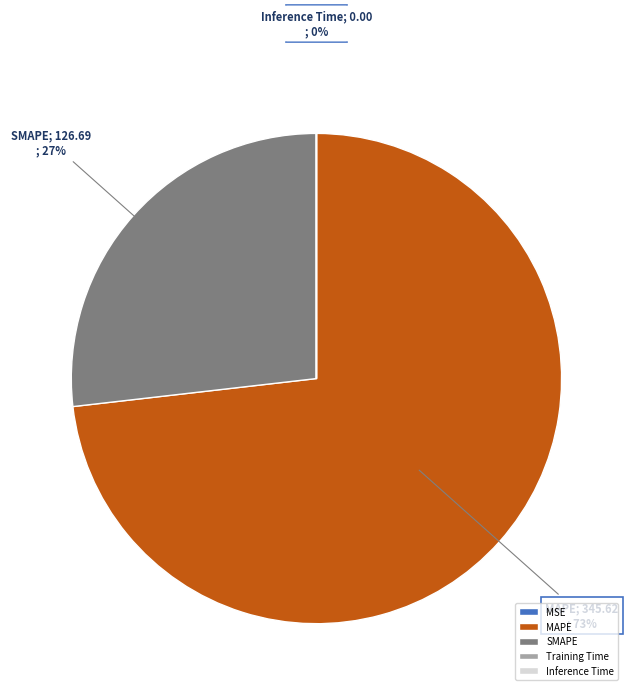

The MAPE slice represents 66% of the pie. True or false?

False